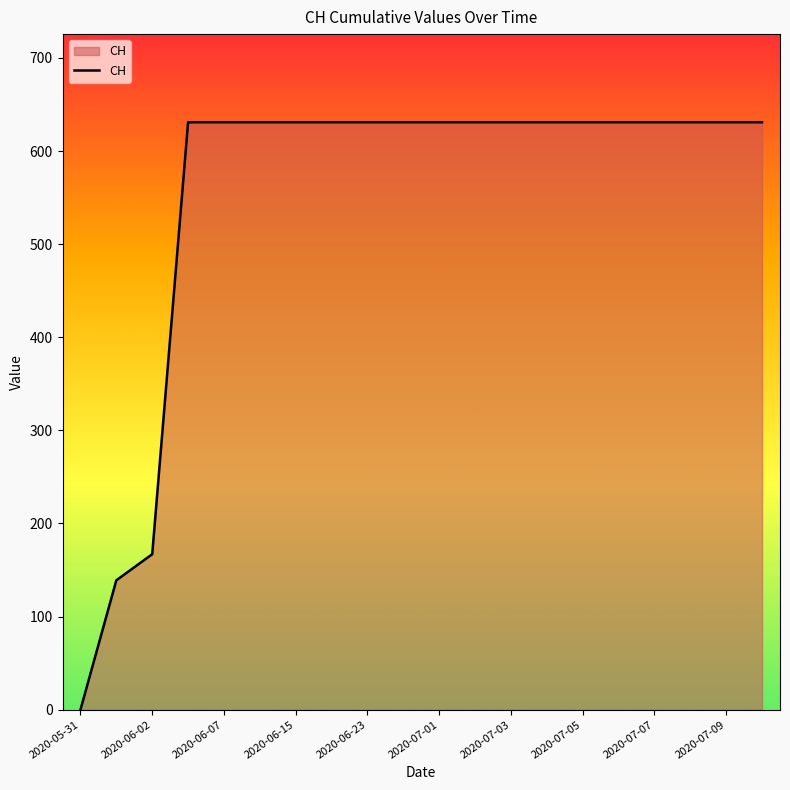

How many values are below 631?

3